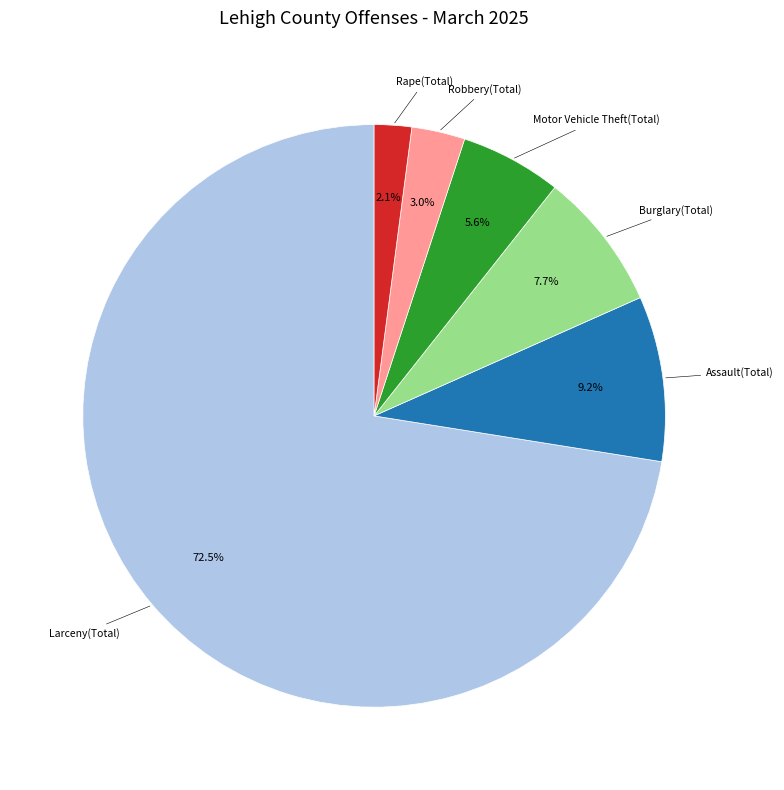

Is there any slice that represents more than half of the pie?

Yes